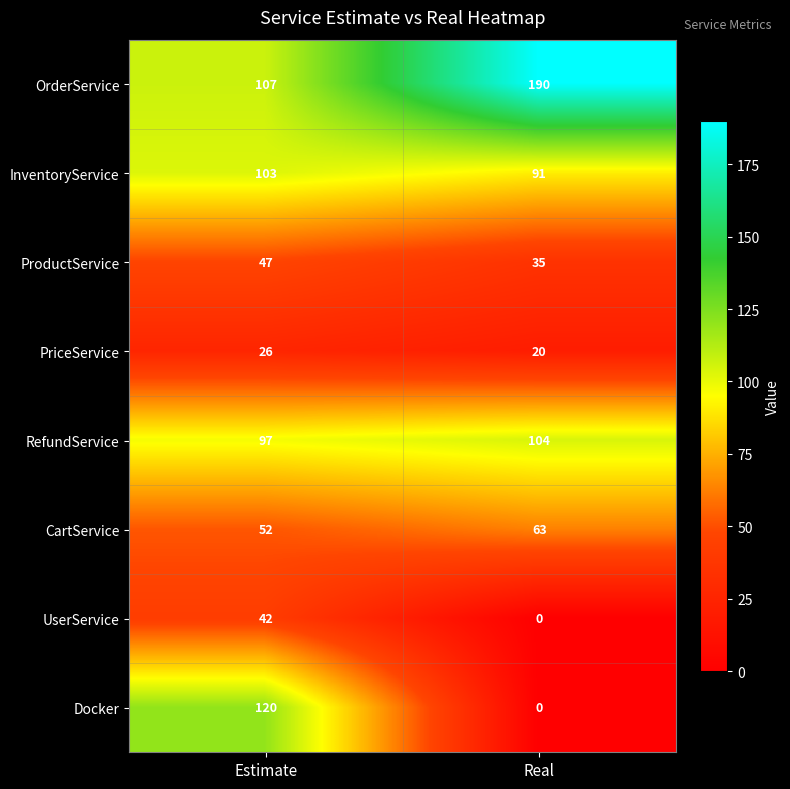

How many series are shown in this chart?

8